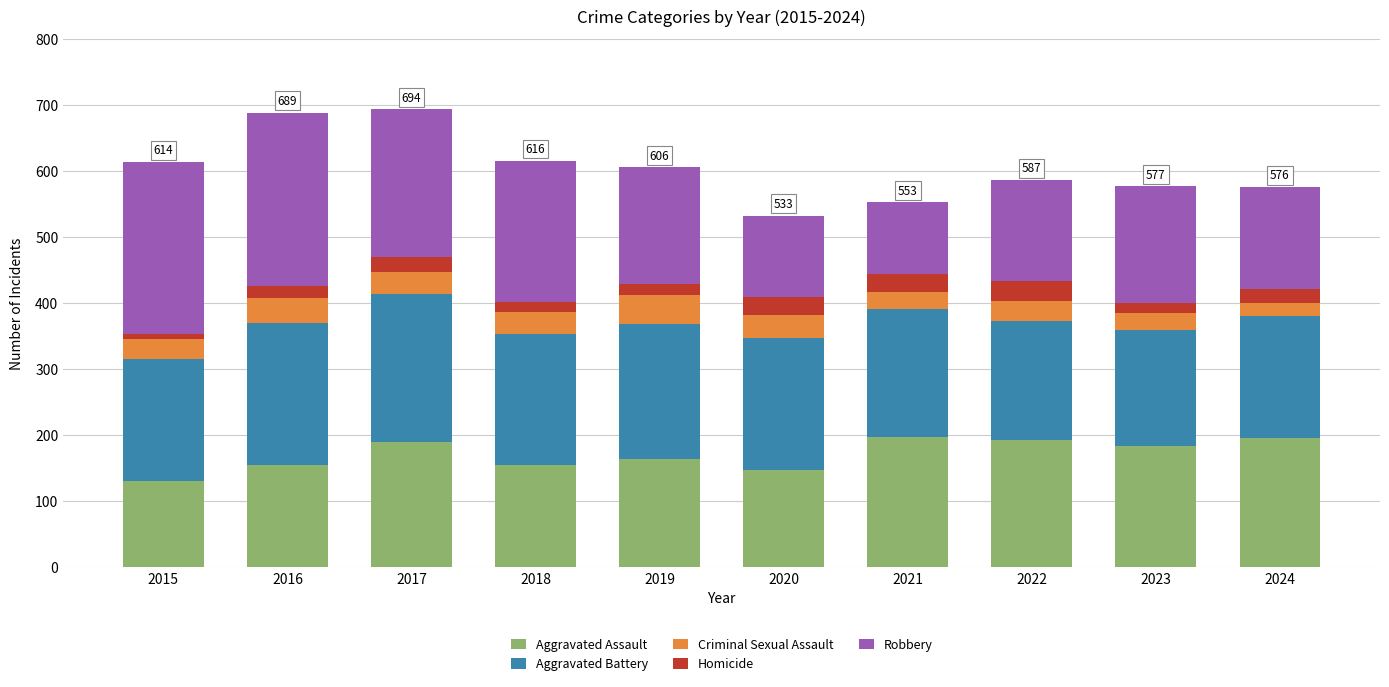

What is the total value across all series at 2020?

533